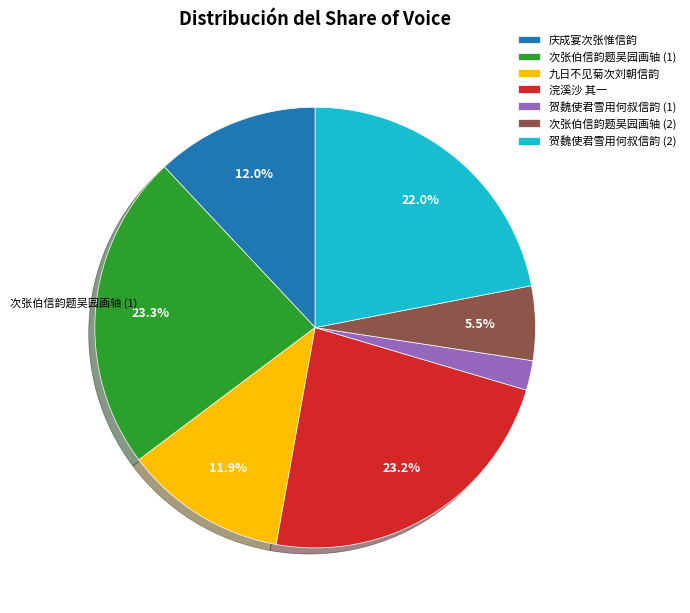

Is there a majority slice in this chart?

No